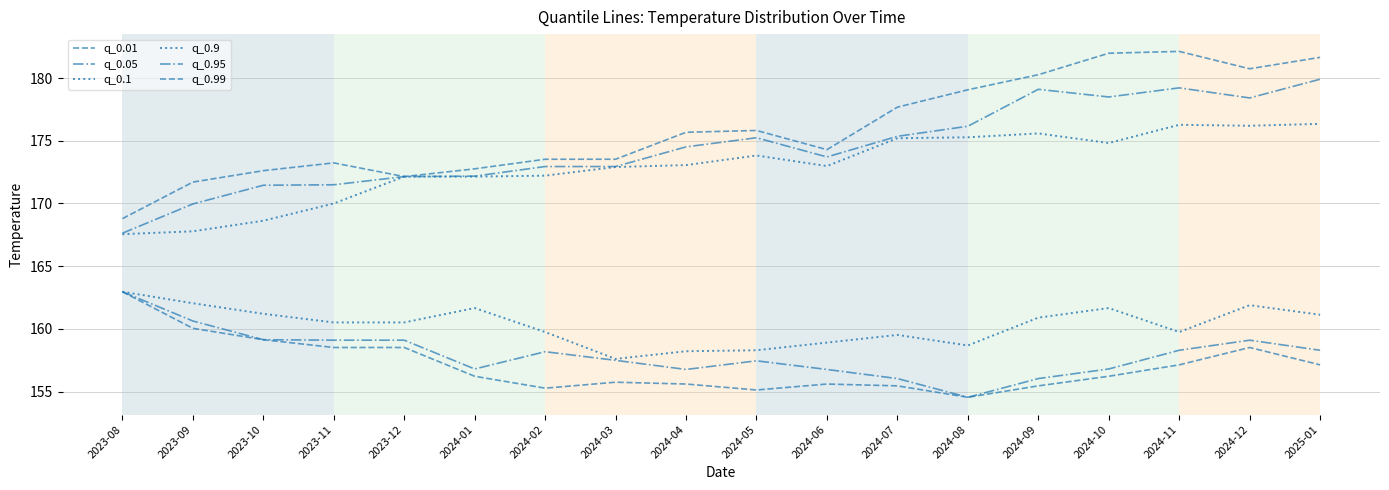

What is the label of the 14th point from the left?

2024-09